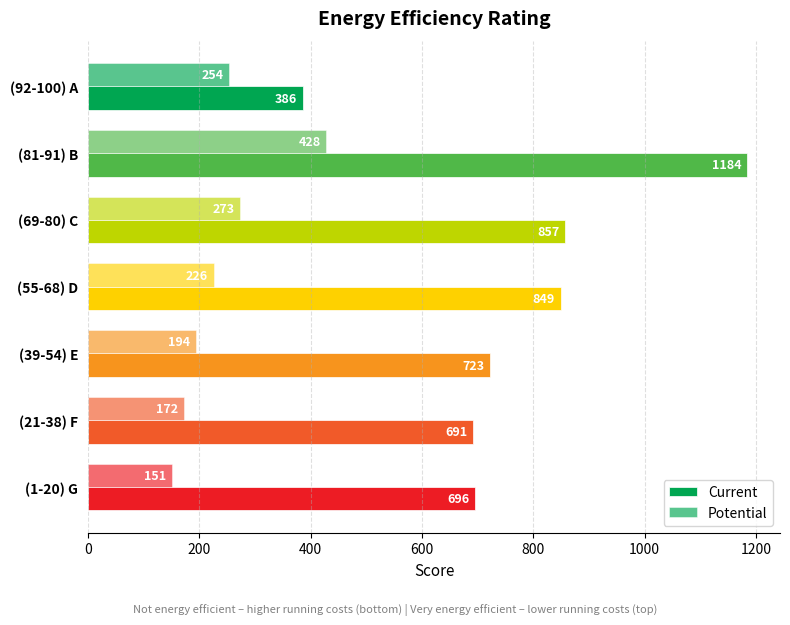

How many data points does each series have?

7